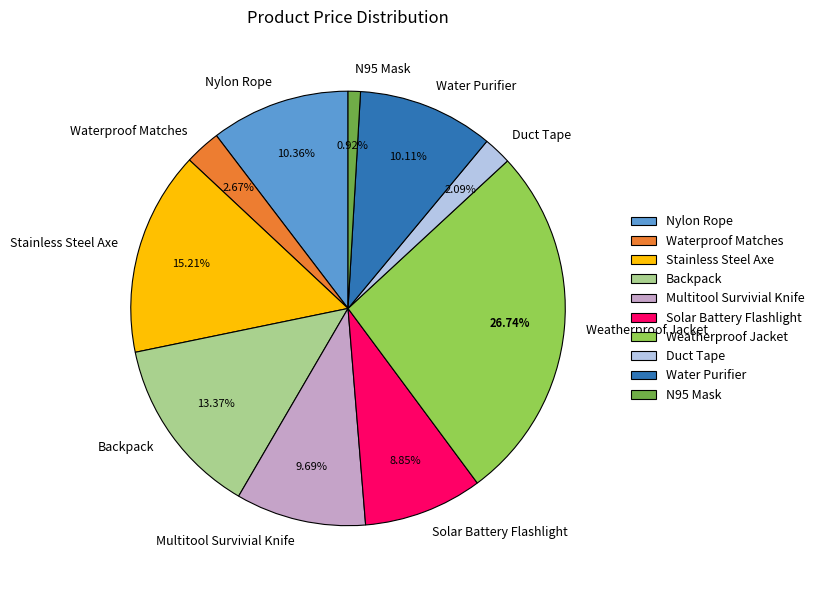

Is there a majority slice in this chart?

No